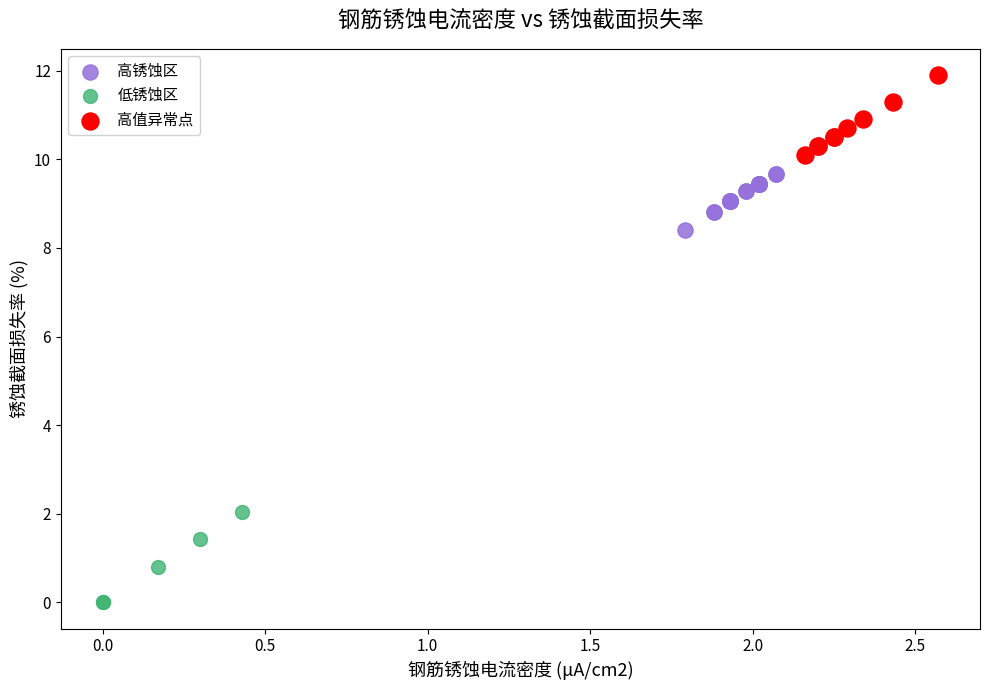

Which series contains the highest Y value?

高值异常点